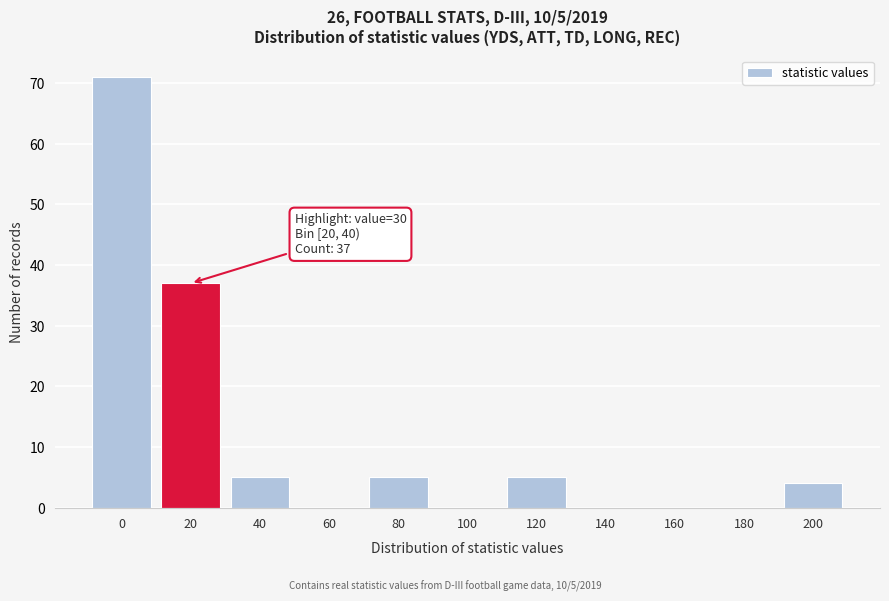

Reading left to right, list all the values displayed in this chart.

0=71	20=37	40=5	60=0	80=5	100=0	120=5	140=0	160=0	180=0	200=4